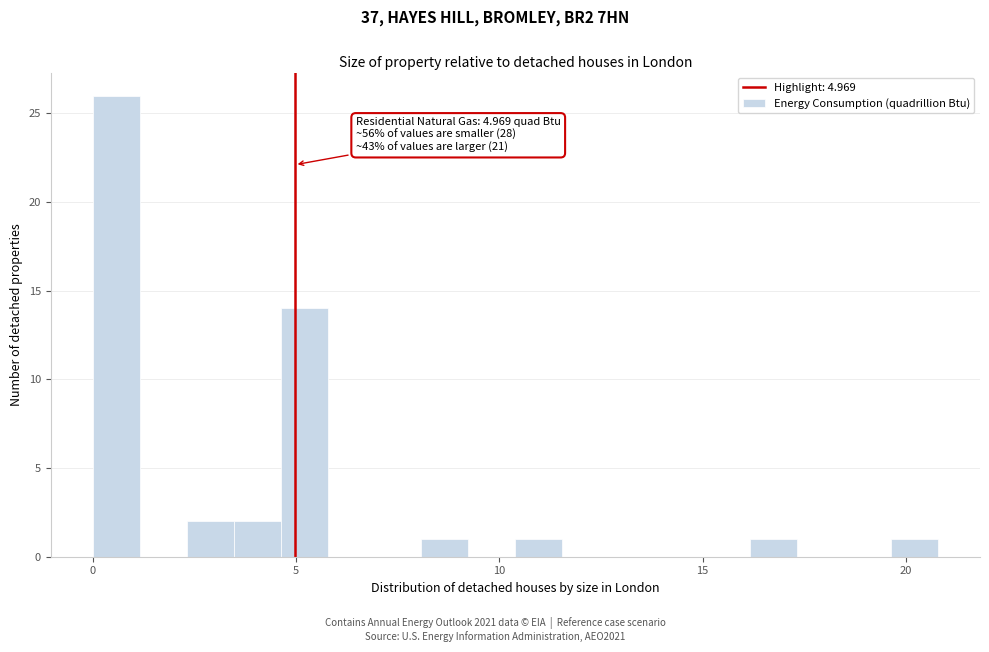

Read against the x-axis, roughly where is the centre of the tallest bar?

0.5